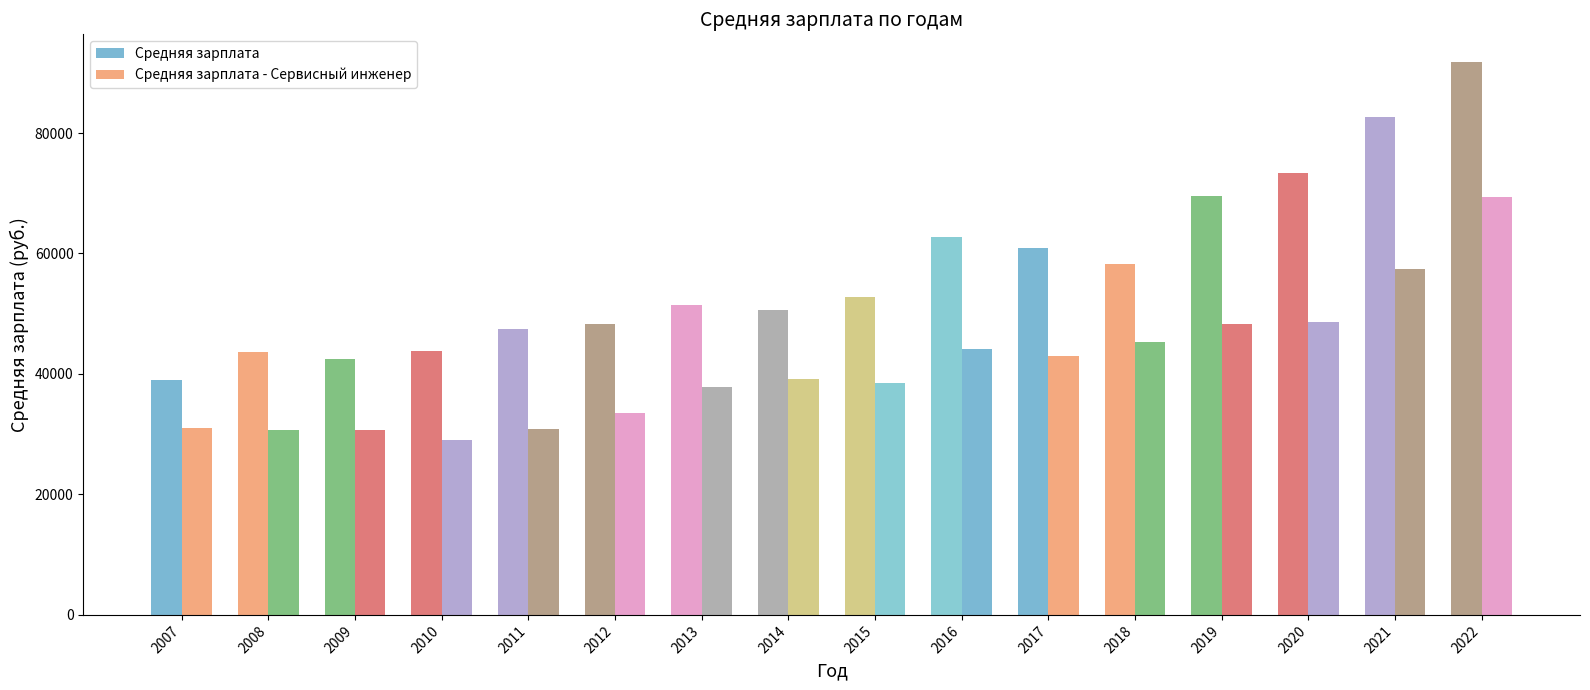

How many data points in Средняя зарплата are less than 52696?

8